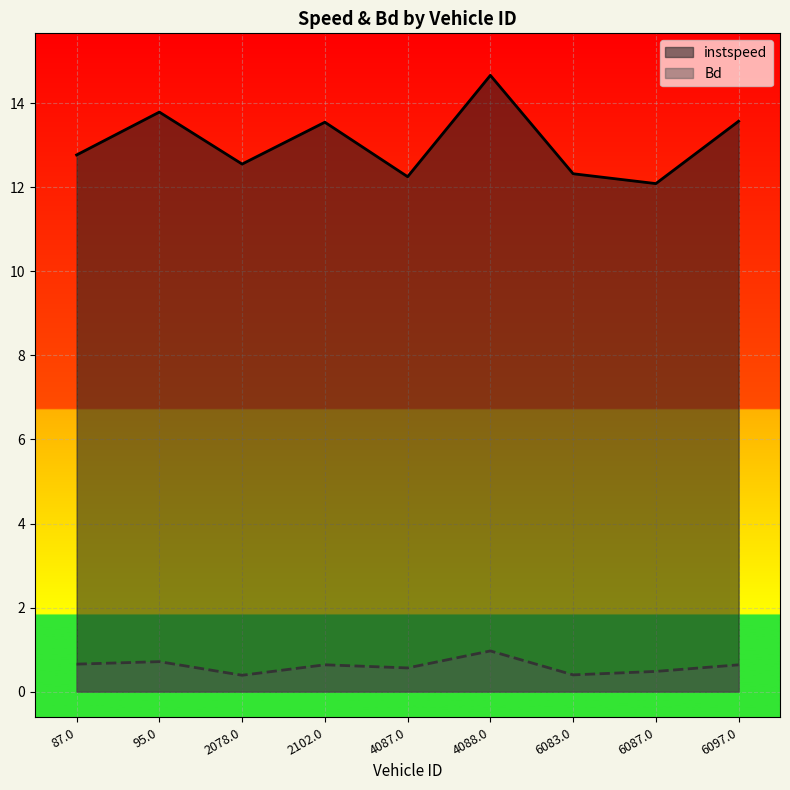

True or false: instspeed and Bd cross at least once.

False